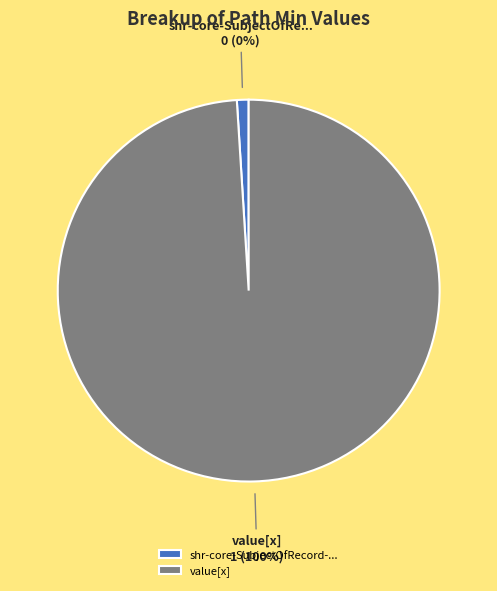

Combined, what portion of the pie is shr-core-SubjectOfRecord-model.value[x] and shr-core-SubjectOfRecord-model?

100.0%